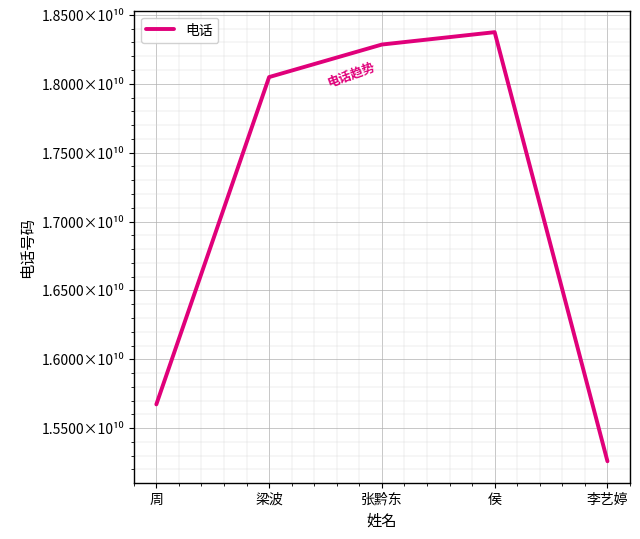

List the labels in order of value, largest first.

侯, 张黔东, 梁波, 周, 李艺婷